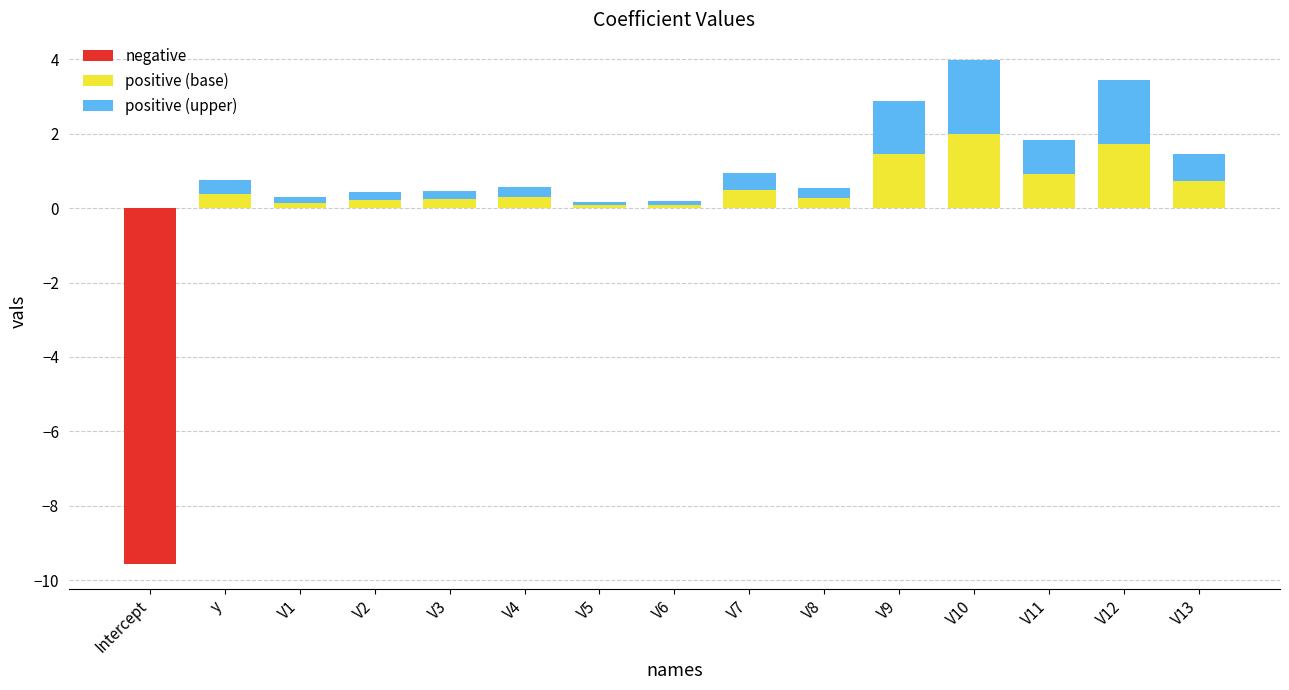

Reading left to right, extract all data points from this chart.

negative: Intercept=-9.5	y=0.0	V1=0.0	V2=0.0	V3=0.0	V4=0.0	V5=0.0	V6=0.0	V7=0.0	V8=0.0	V9=0.0	V10=0.0	V11=0.0	V12=0.0	V13=0.0
positive (base): Intercept=0.0	y=0.4	V1=0.1	V2=0.2	V3=0.2	V4=0.3	V5=0.1	V6=0.1	V7=0.5	V8=0.3	V9=1.4	V10=2.0	V11=0.9	V12=1.7	V13=0.7
positive (upper): Intercept=0.0	y=0.4	V1=0.1	V2=0.2	V3=0.2	V4=0.3	V5=0.1	V6=0.1	V7=0.5	V8=0.3	V9=1.4	V10=2.0	V11=0.9	V12=1.7	V13=0.7